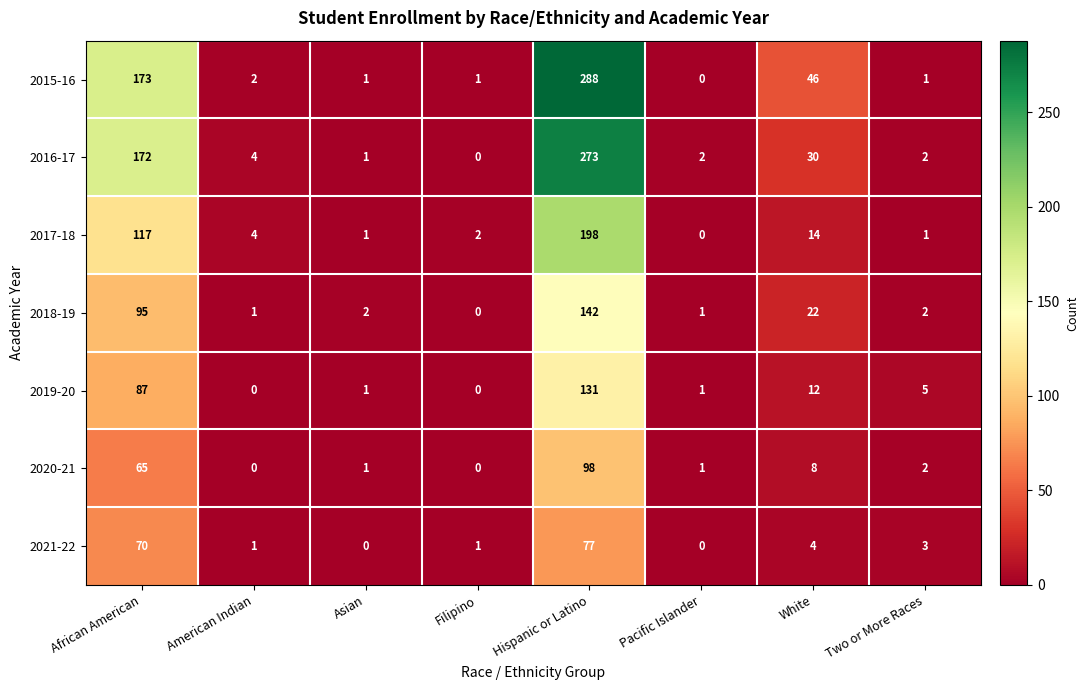

What is the greatest value displayed?

288